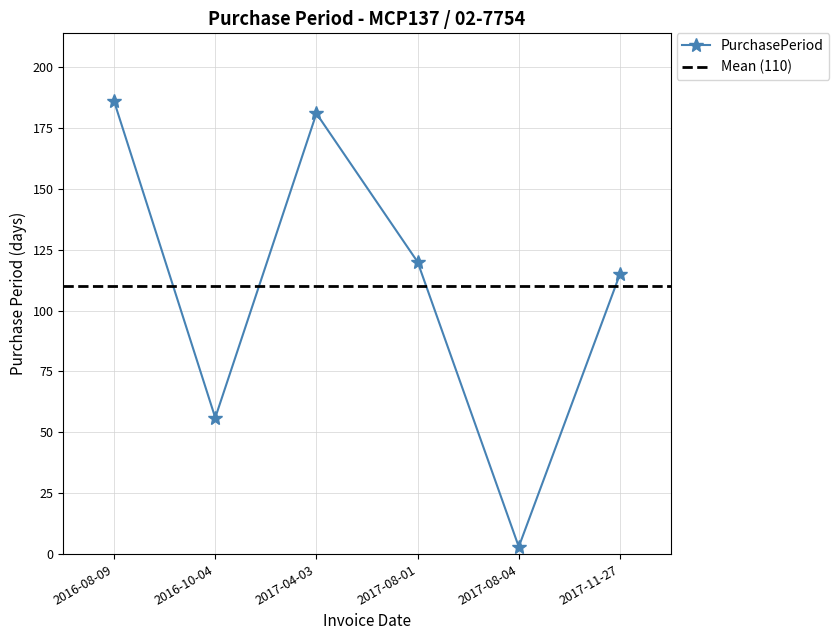

The chart shows a value of 115 at 2017-11-27. True or false?

True